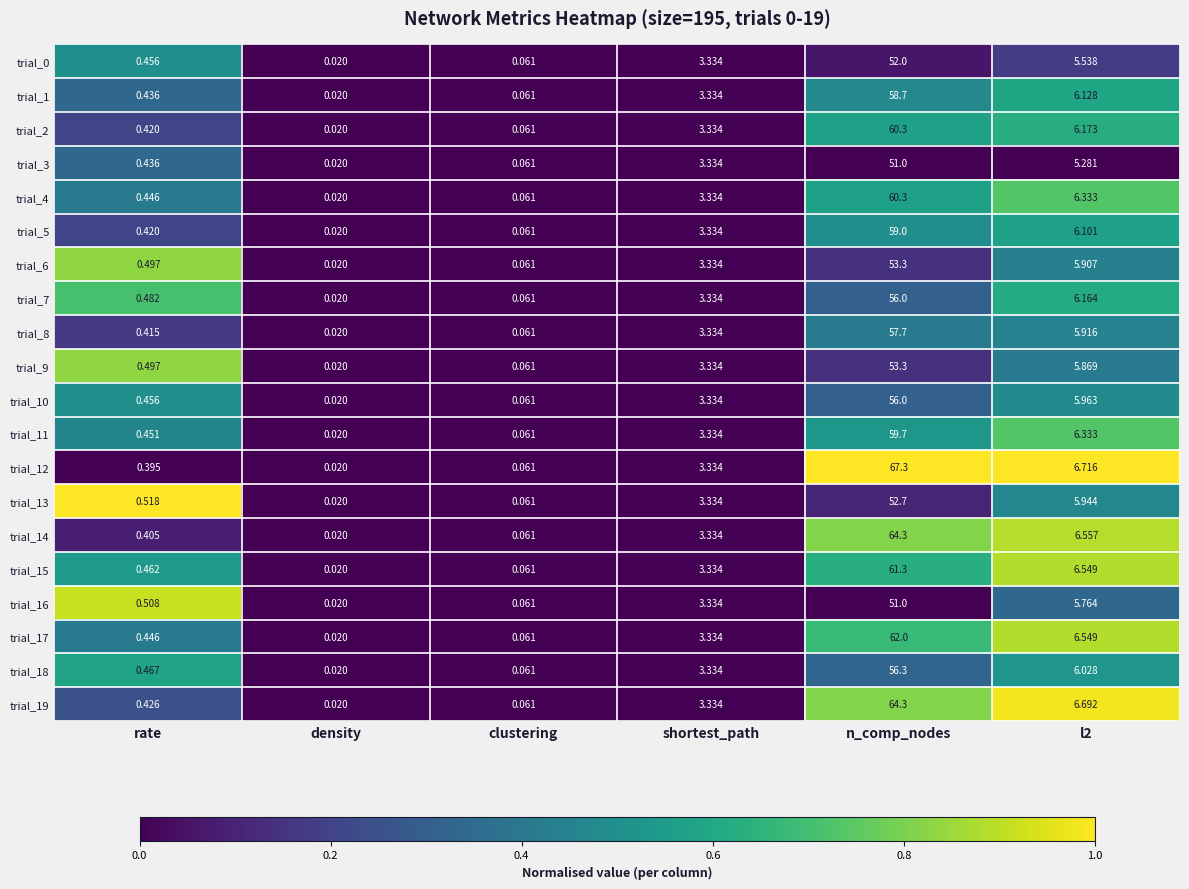

At which category does the chart reach its peak across all series?

n_comp_nodes